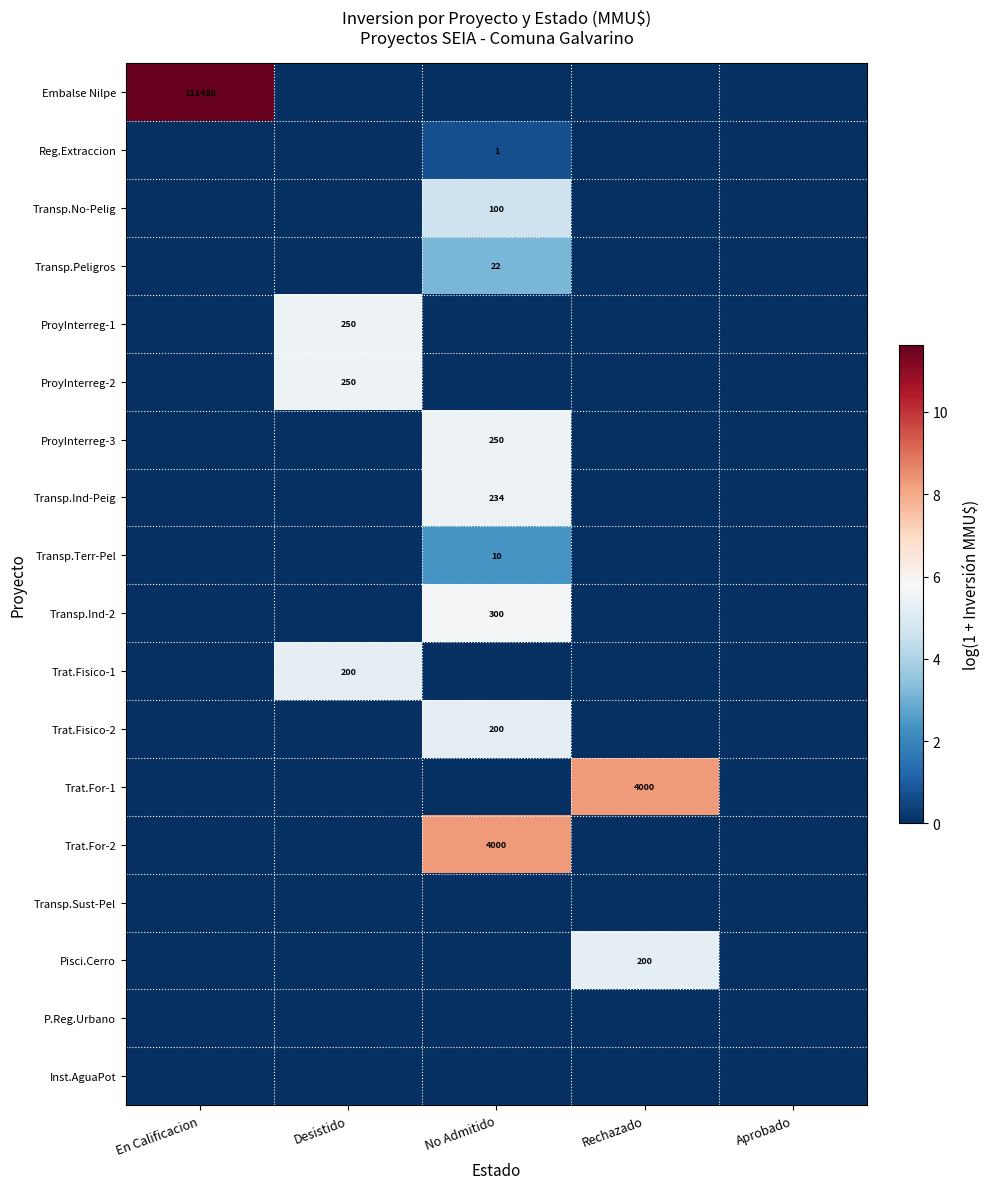

Is the value of Transp.Ind-2 at No Admitido greater than the value of Transp.Terr-Pel at No Admitido?

Yes